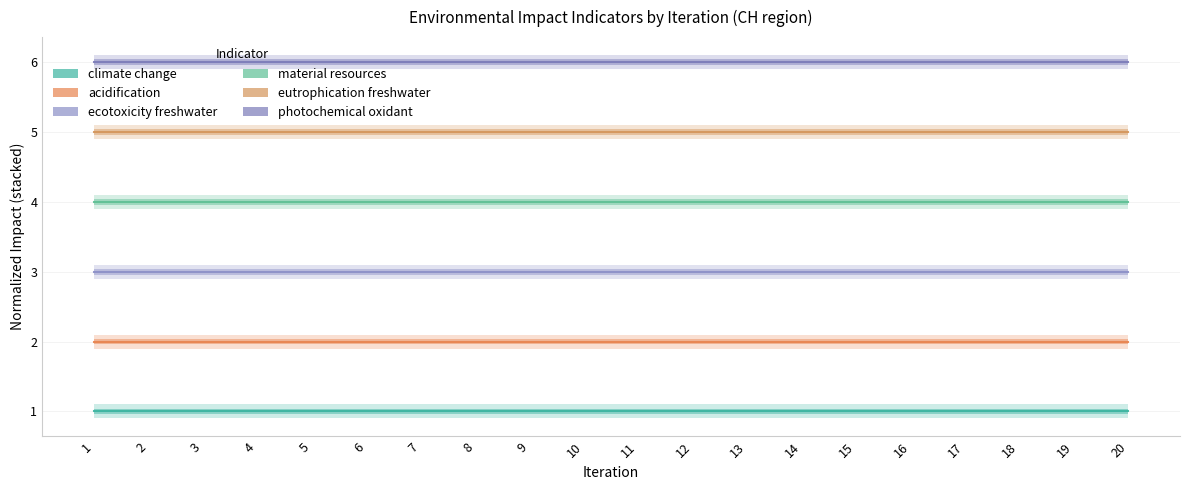

Which series changed the most between 5 and 7?

climate change